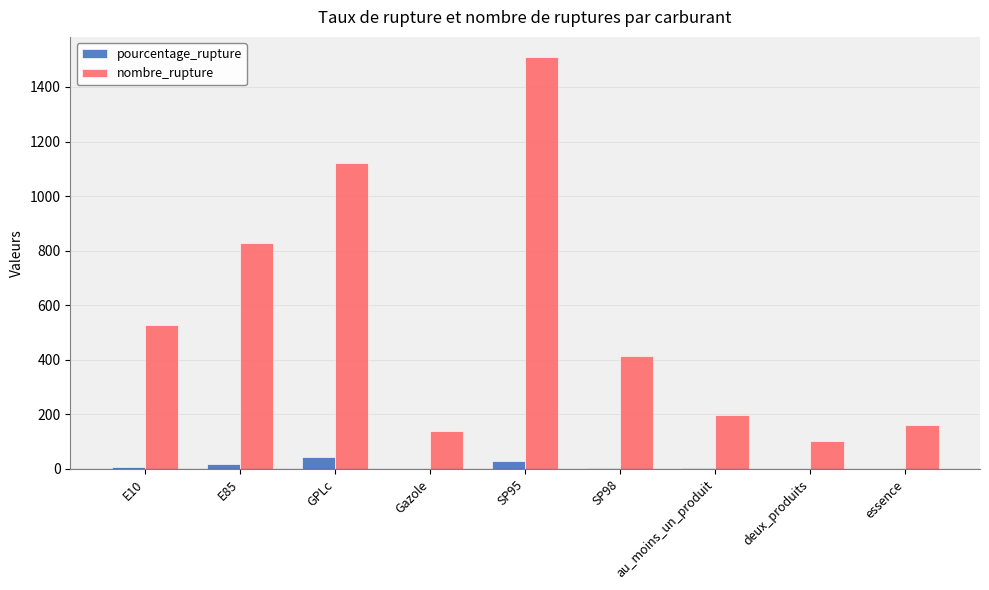

At which label does nombre_rupture first exceed 415?

E10